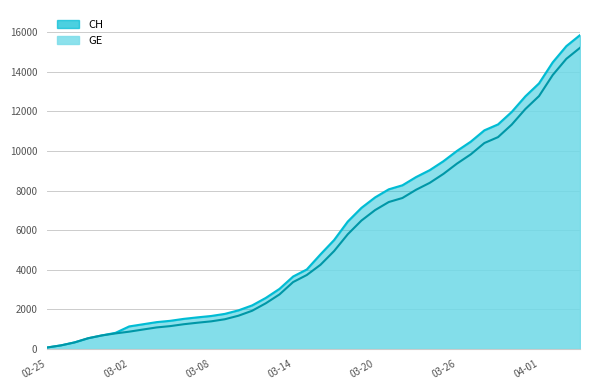

What is the label of the 18th point from the right?

2020-03-18